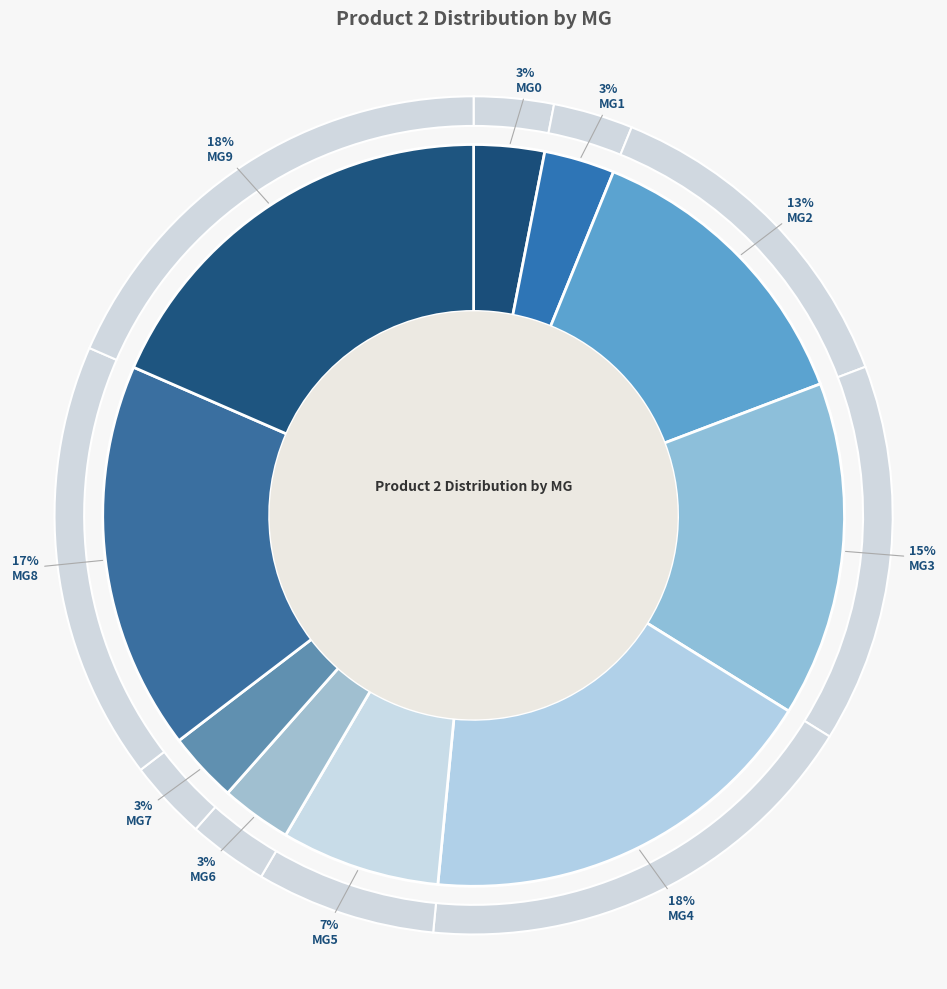

Count the number of slices in the pie.

10